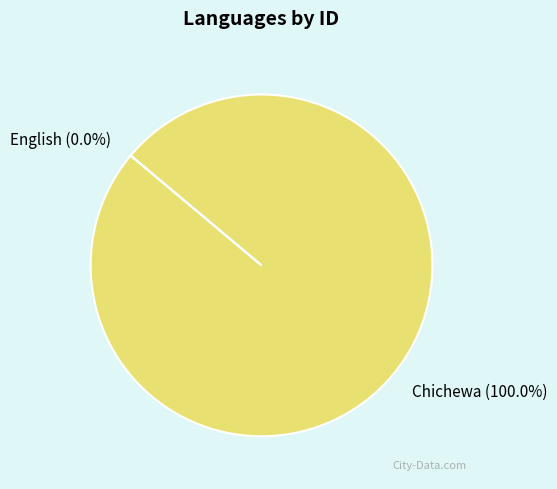

What percentage do Chichewa and English together represent?

100.0%